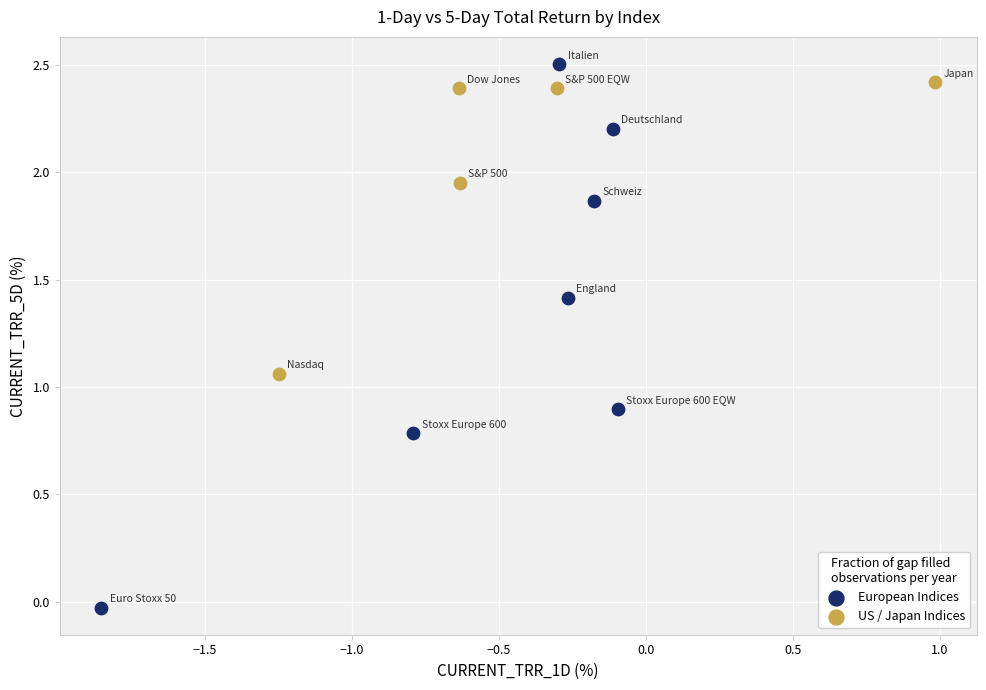

What are all the series names shown in the legend?

European Indices, US / Japan Indices